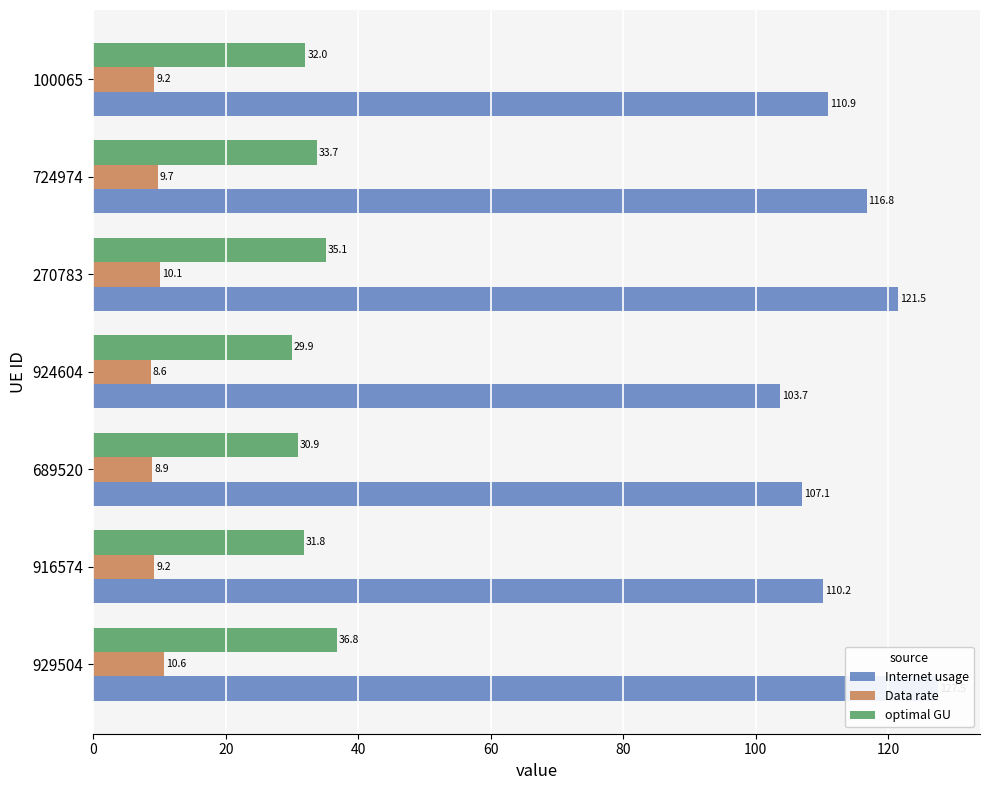

Reading left to right, extract all data points from this chart.

Internet usage: 127.5	110.2	107.1	103.7	121.5	116.8	110.9
Data rate: 10.6	9.2	8.9	8.6	10.1	9.7	9.2
optimal GU: 36.8	31.8	30.9	29.9	35.1	33.7	32.0